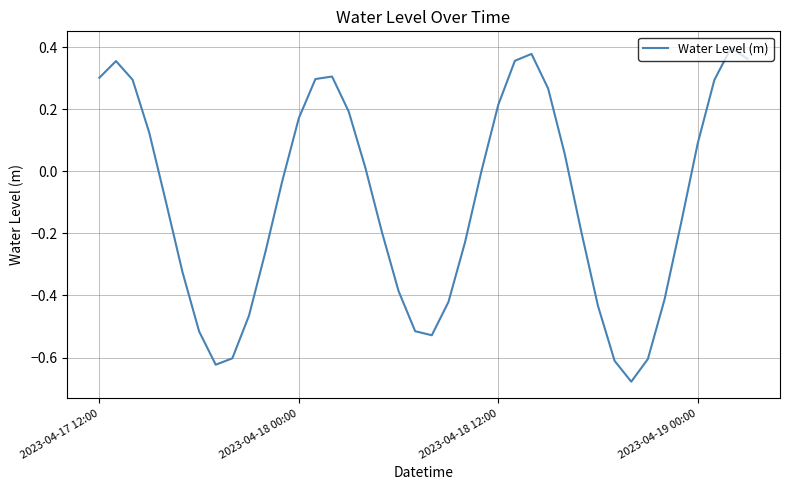

True or false: the data has more than 0 interior local peaks.

True